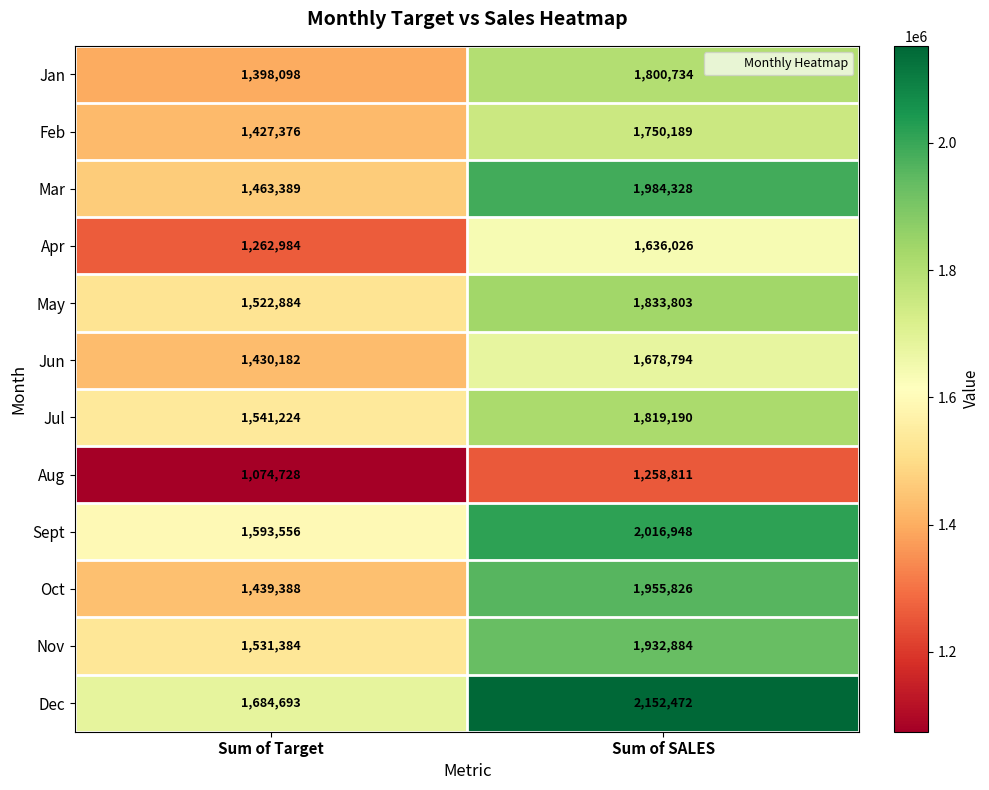

Which series has the largest range (max minus min)?

Mar